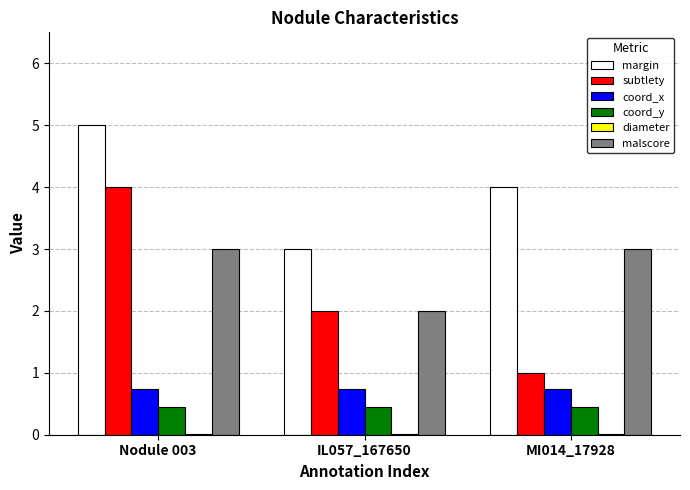

What is the sum of all malscore values?

8.0